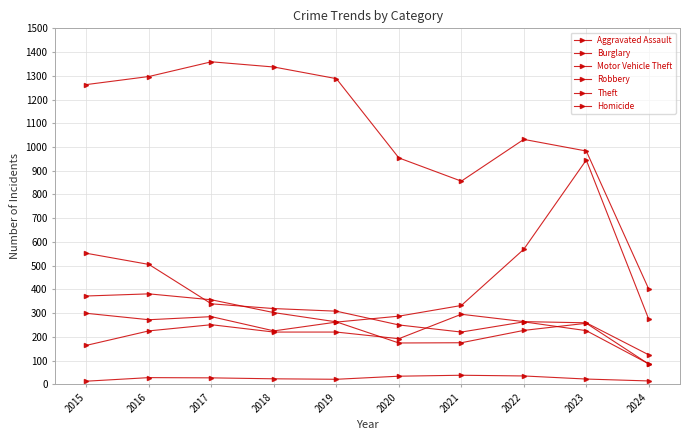

How many lines are shown in the chart?

6